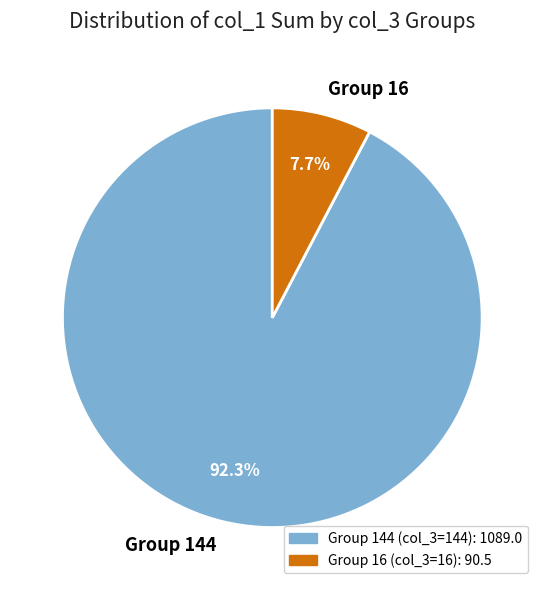

Between Group 144 and Group 16, which is larger?

Group 144